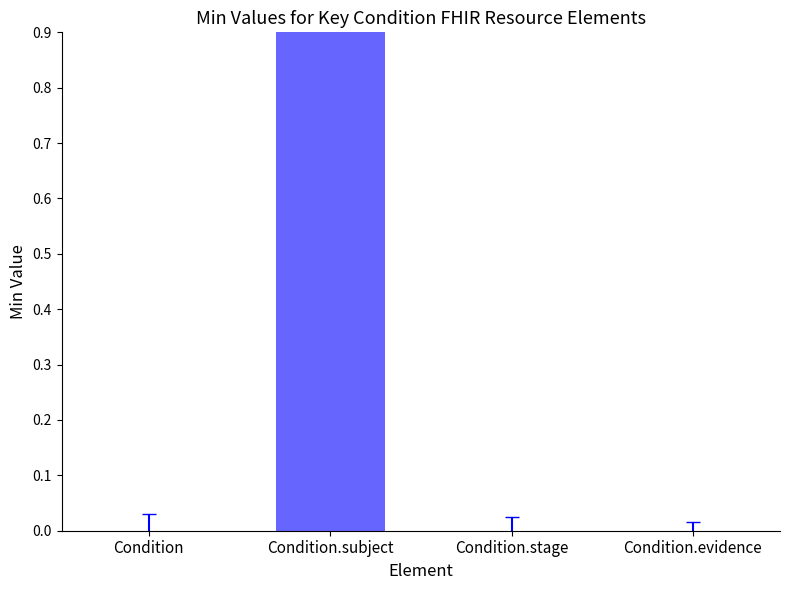

Are the bars grouped side by side (vs. stacked)?

No